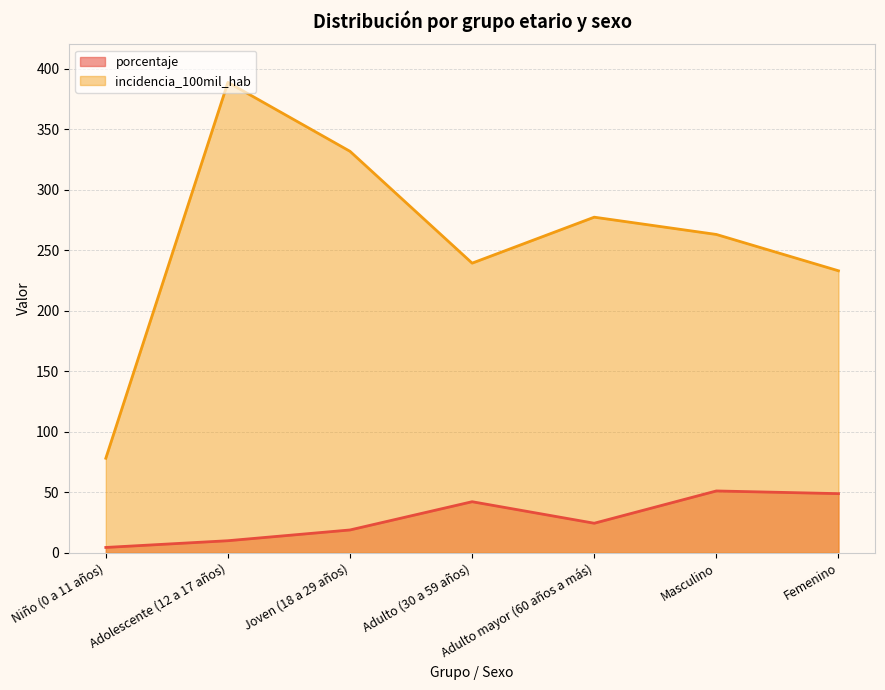

What is the label of the 7th point from the right?

Niño (0 a 11 años)